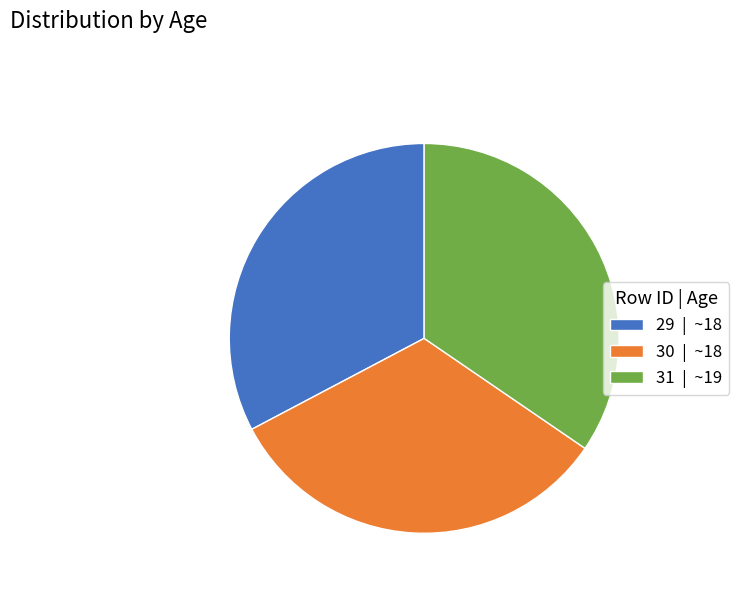

Combined, do 29 | ~18 and 31 | ~19 account for over 50%?

Yes